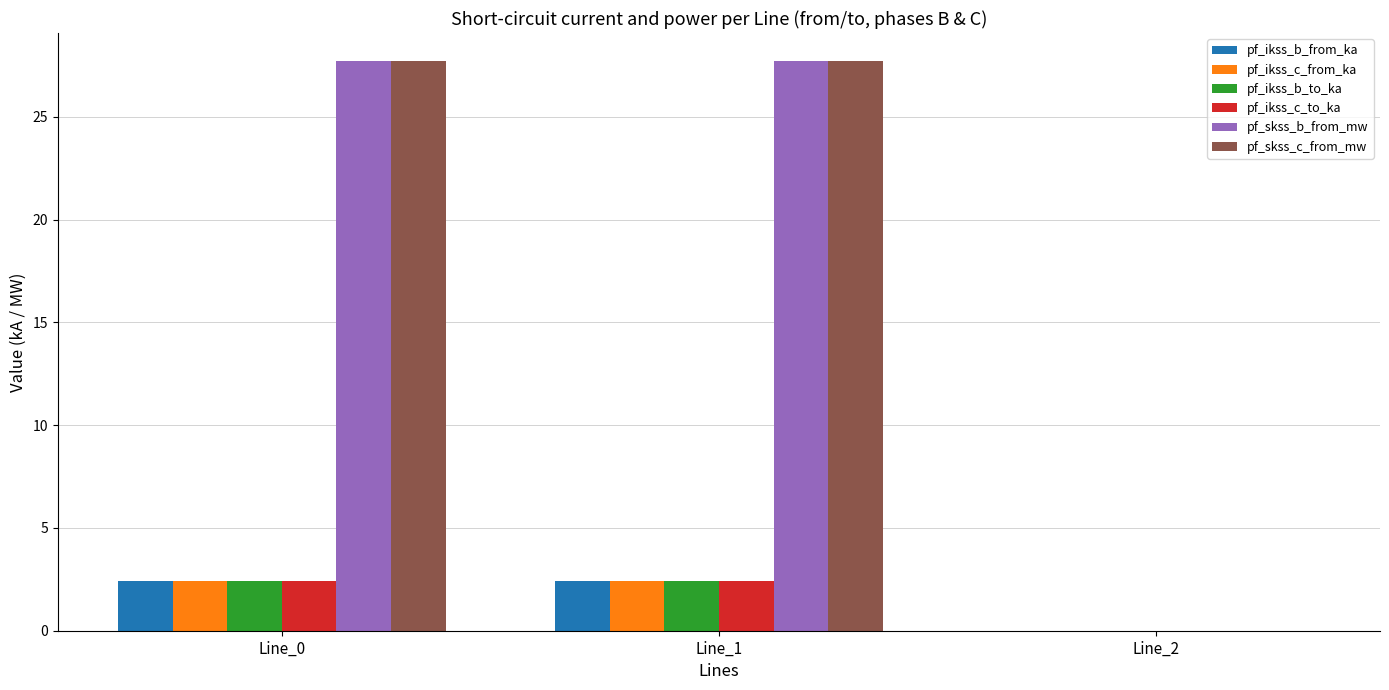

Is the value of pf_skss_c_from_mw at Line_2 greater than the value of pf_ikss_b_to_ka at Line_1?

No